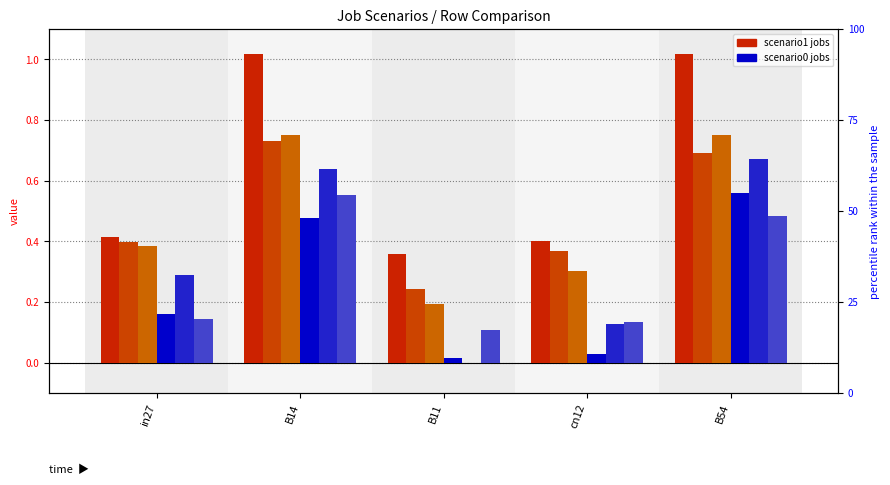

Rank the series by their maximum value, from lowest to highest.

job293_scenario1_544, job291_scenario0_541, job292_scenario1_543, job288_scenario1_536, job289_scenario1_538, job287_scenario1_532